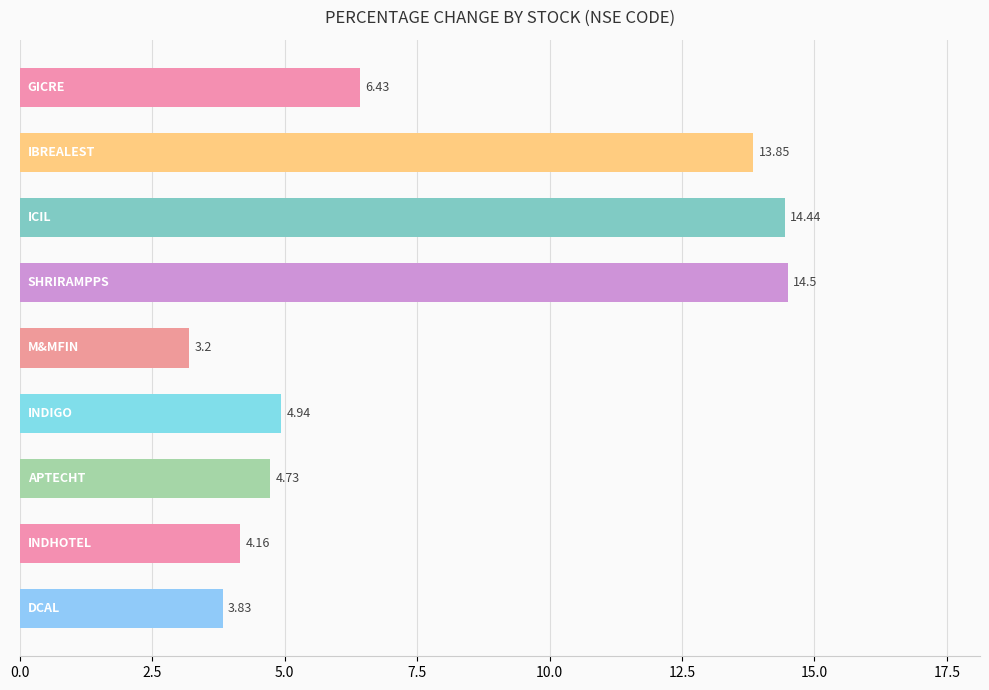

What is the difference between the maximum and second lowest values?

10.7